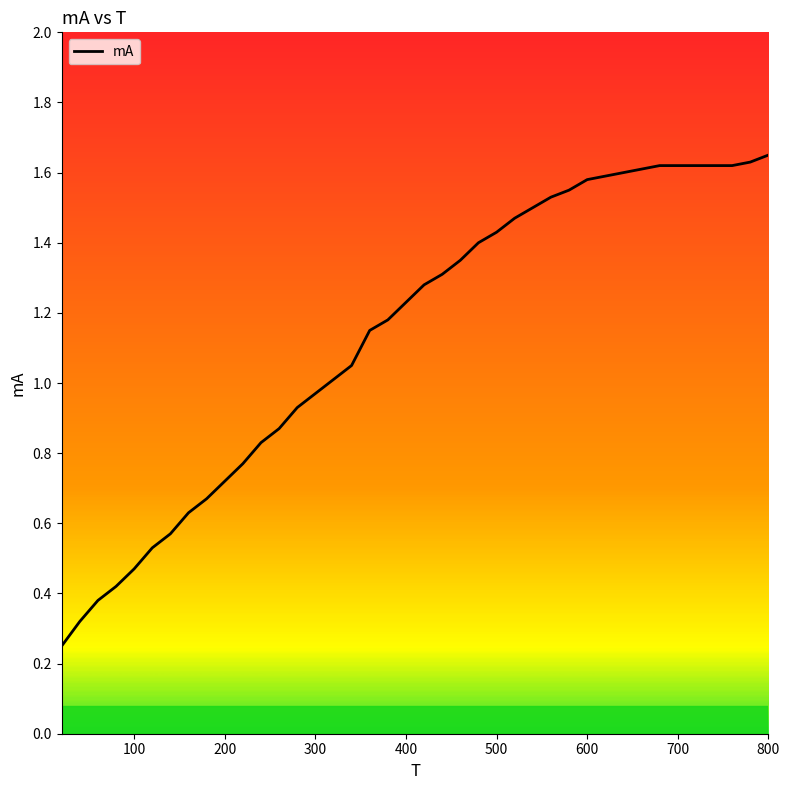

True or false: the data shows 1.6 at 400.

False